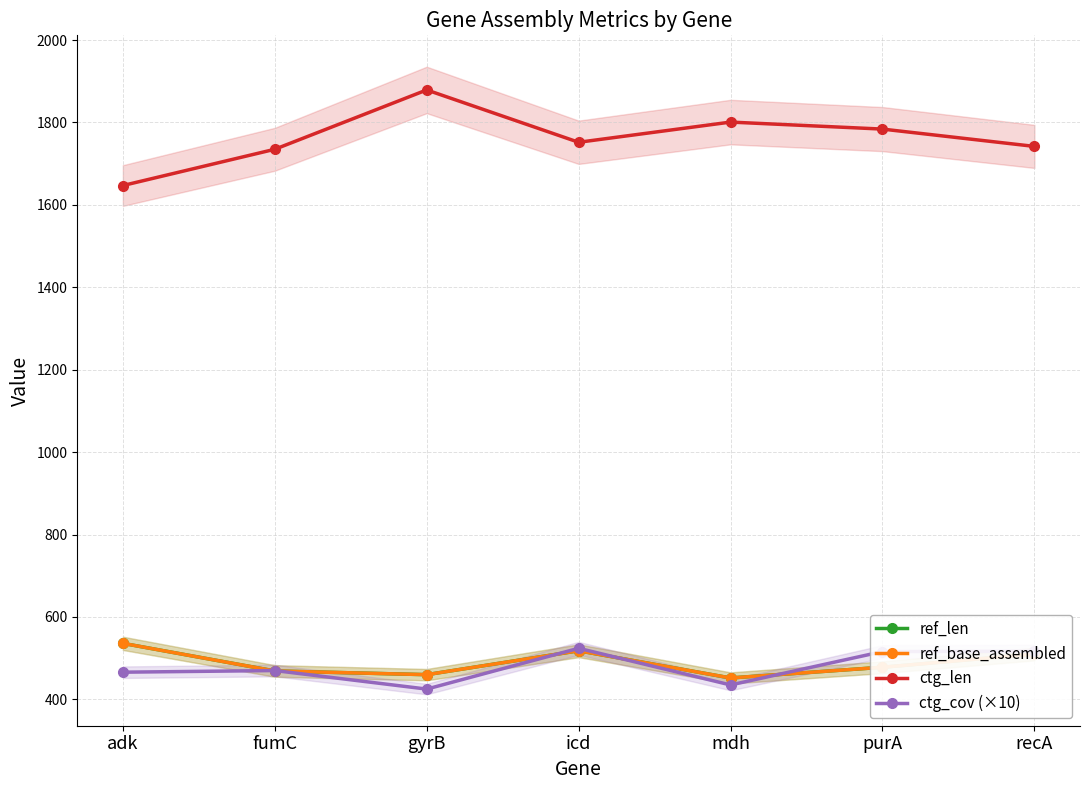

At which category does ref_base_assembled reach its first local peak?

icd